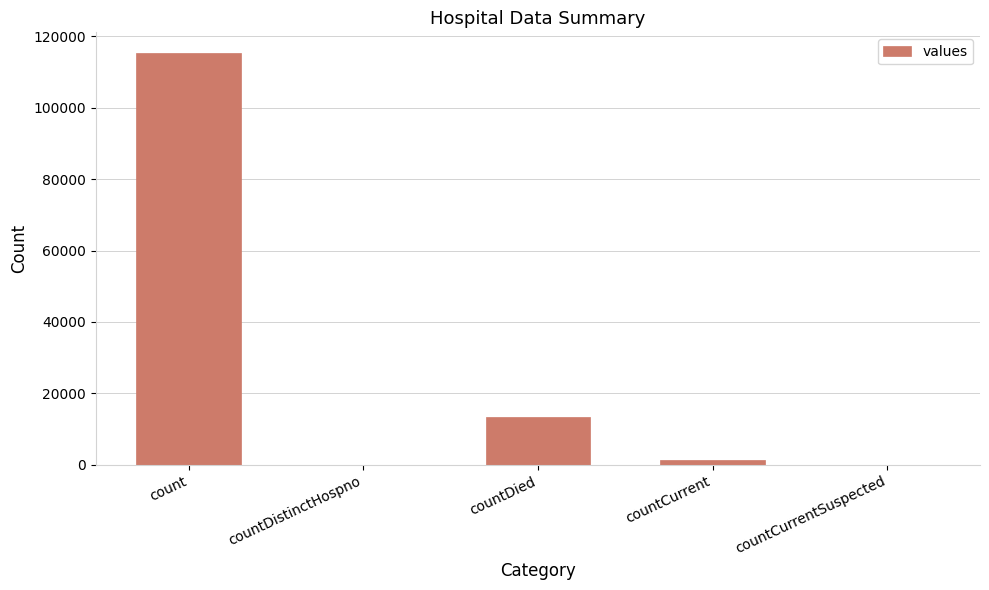

Read the value at count, to the nearest 10.

115380